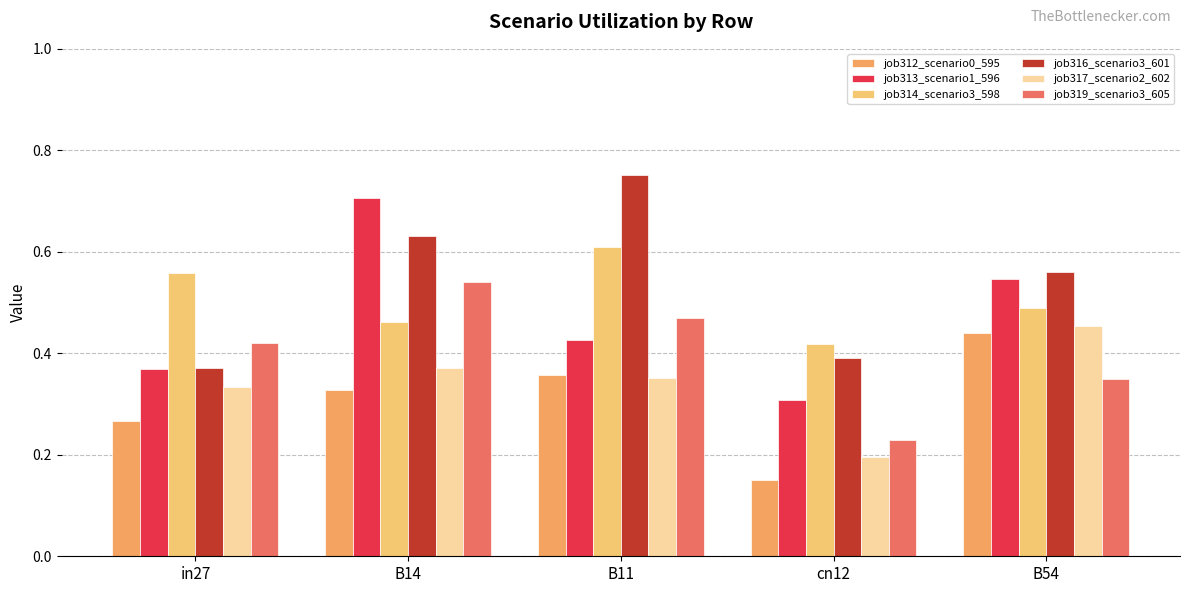

At B54, list the series in order from largest to smallest.

job316_scenario3_601, job313_scenario1_596, job314_scenario3_598, job317_scenario2_602, job312_scenario0_595, job319_scenario3_605